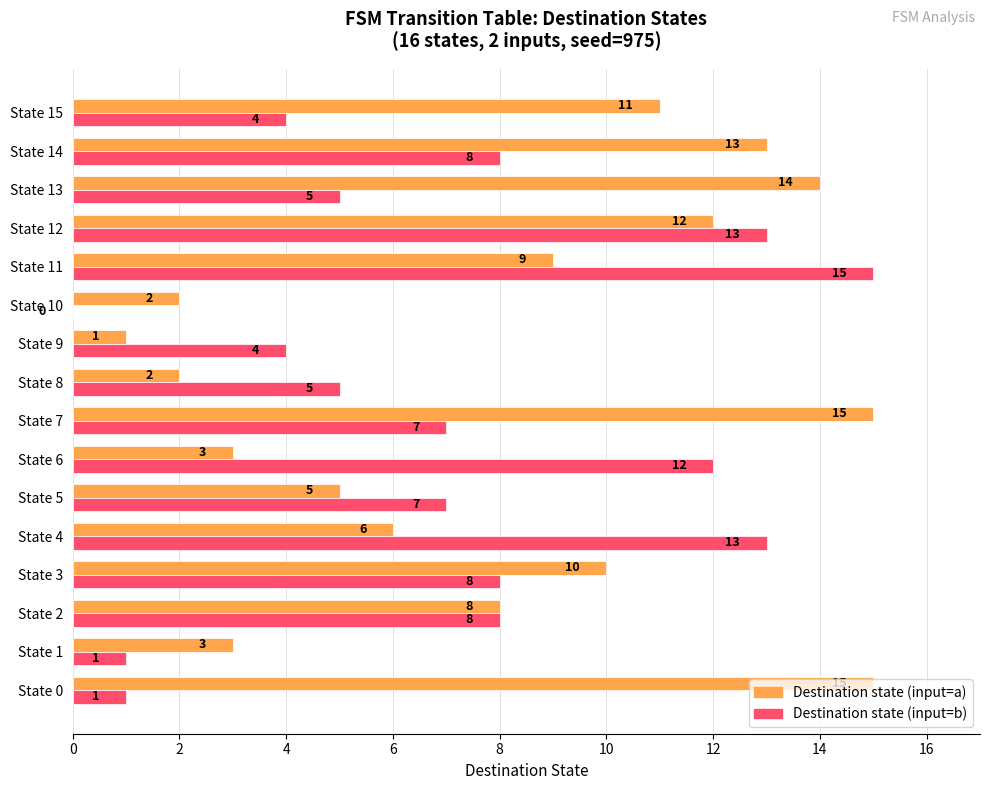

What is the total value across all series at State 8?

7